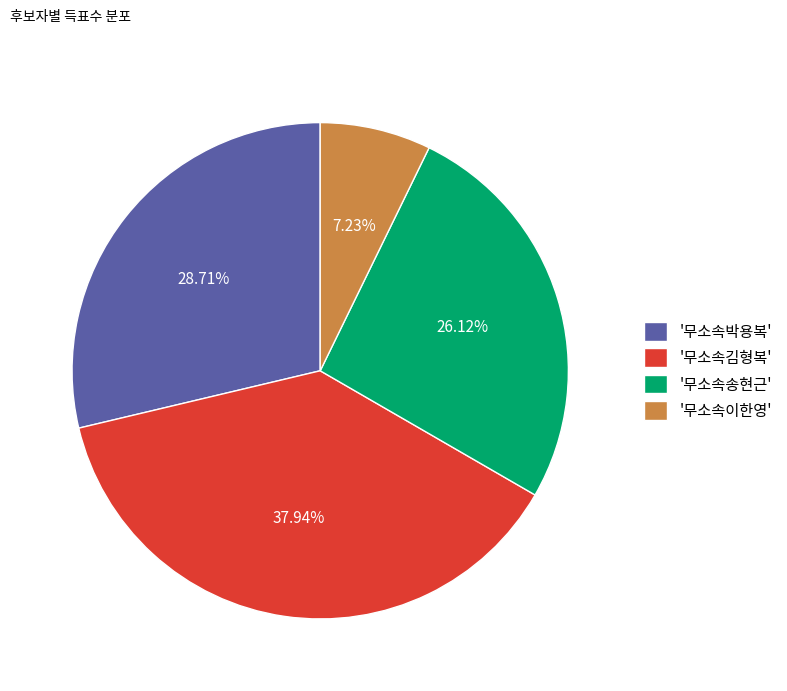

Which category has the smallest portion of the pie?

'무소속이한영'